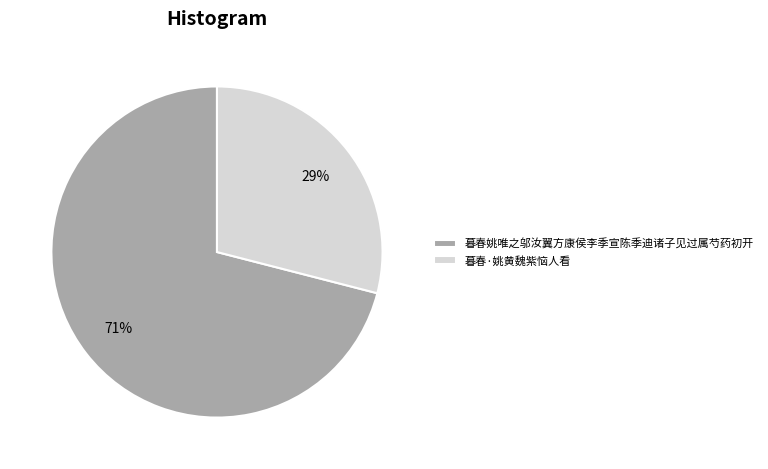

Does 暮春姚唯之邬汝翼方康侯李季宣陈季迪诸子见过属芍药初开 account for over 50% of the chart?

Yes